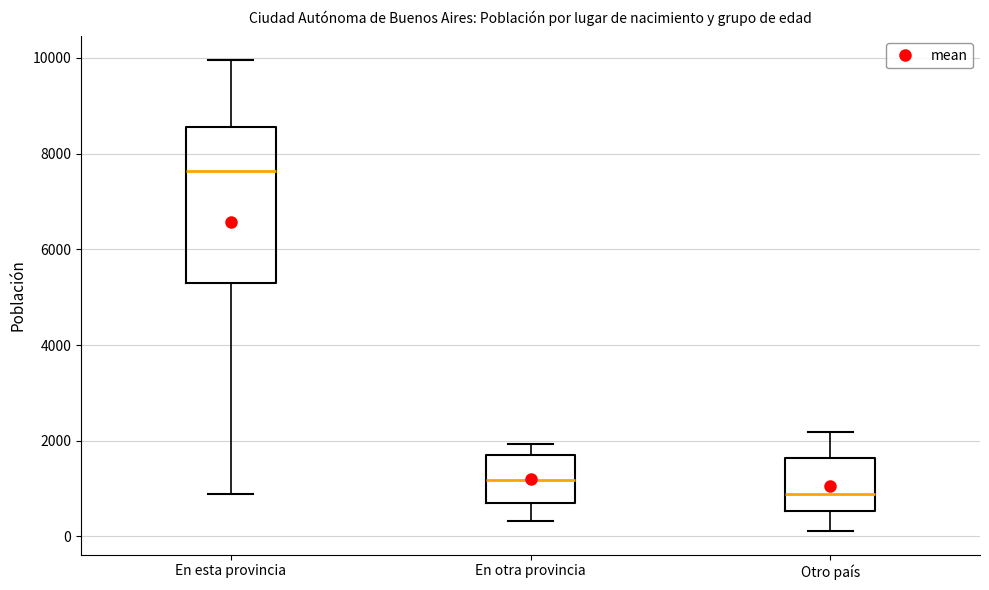

Where does the upper whisker of the box for En otra provincia end on the y-axis? The values are not printed on the chart, so give them approximately, as read against the axis.

2000